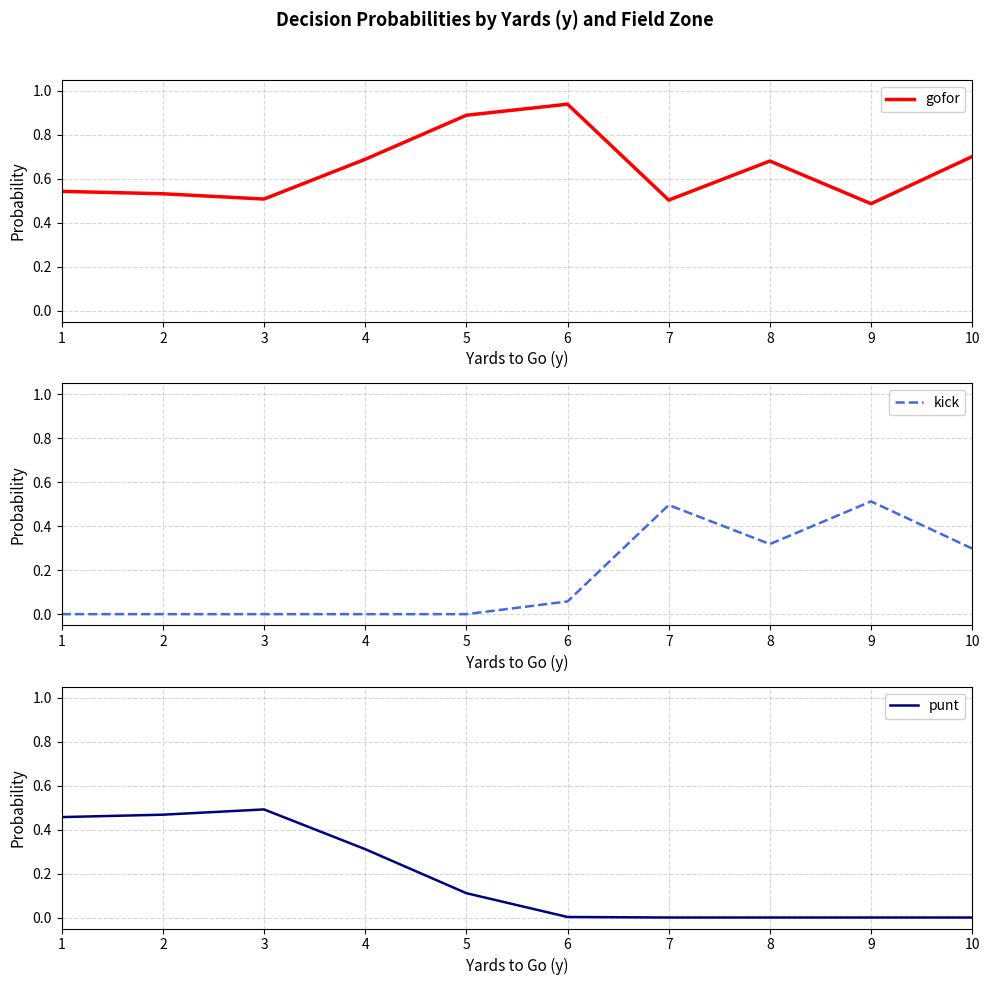

Is this an area chart (filled region under the line)?

No